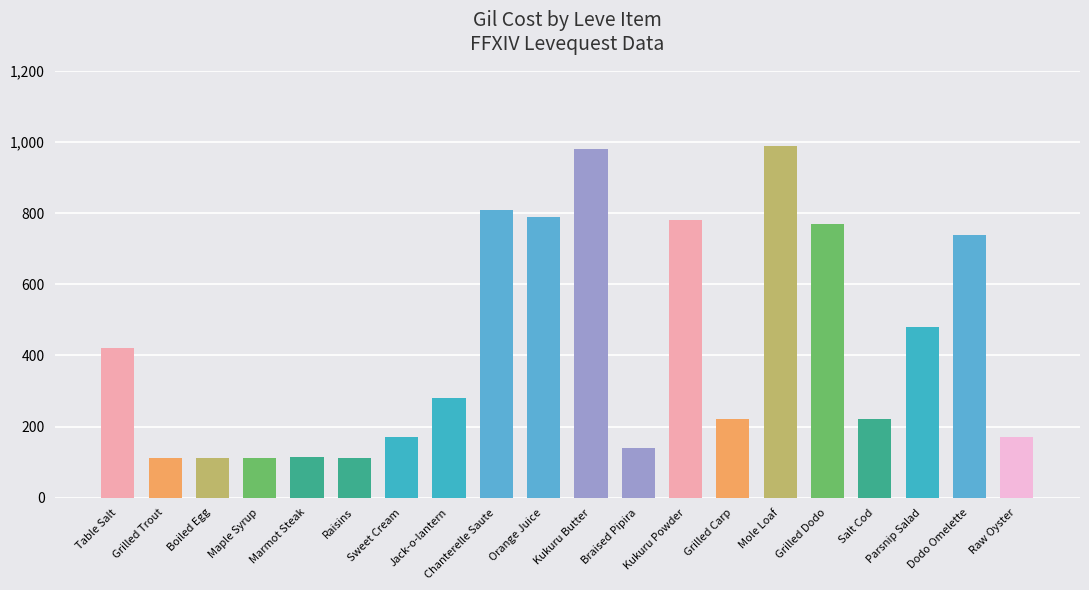

What position from the right is Boiled Egg?

18